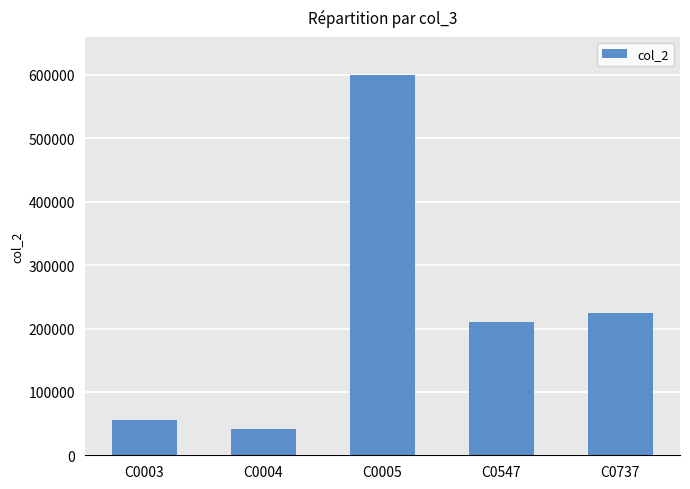

What is the greatest value displayed?

600000